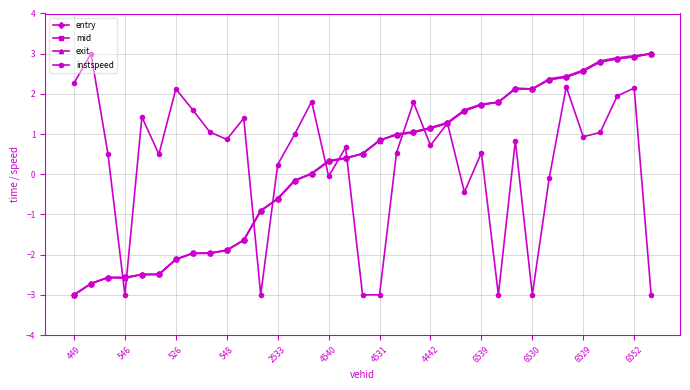

What is the value of the exit point at the 19th from the left?

0.8